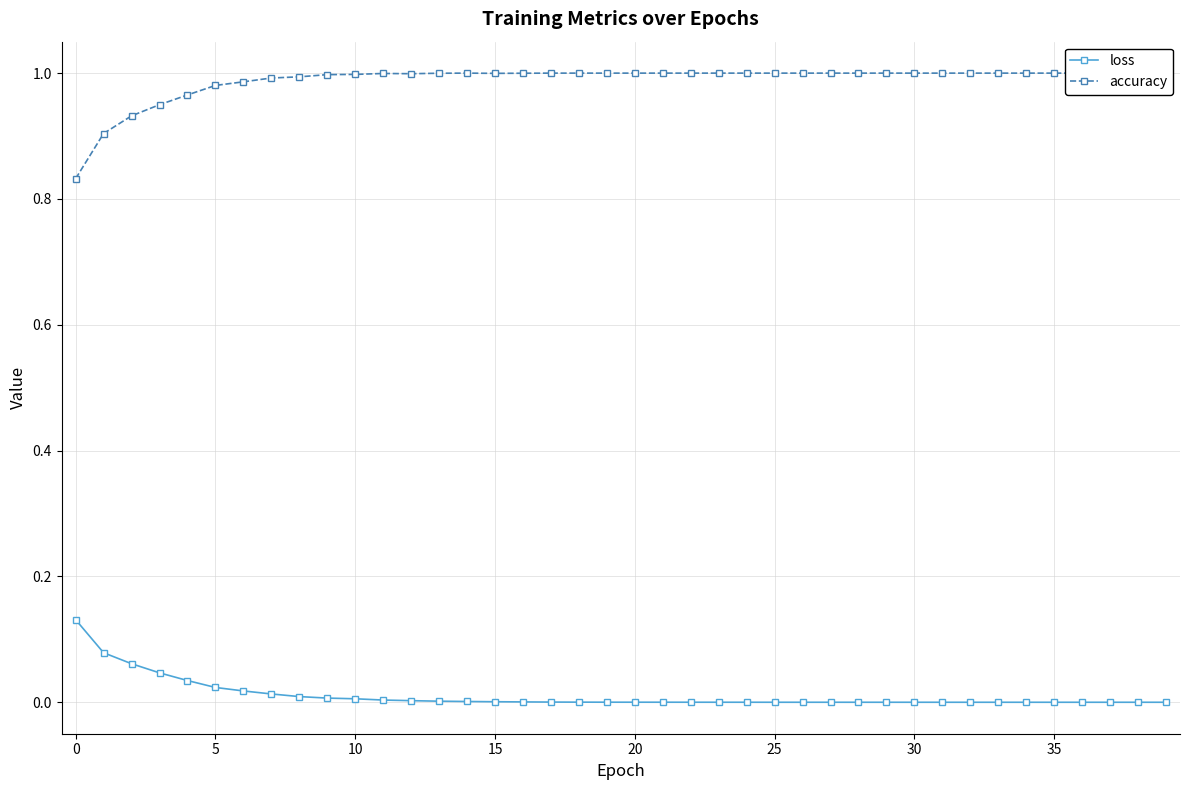

How many lines are shown in the chart?

2